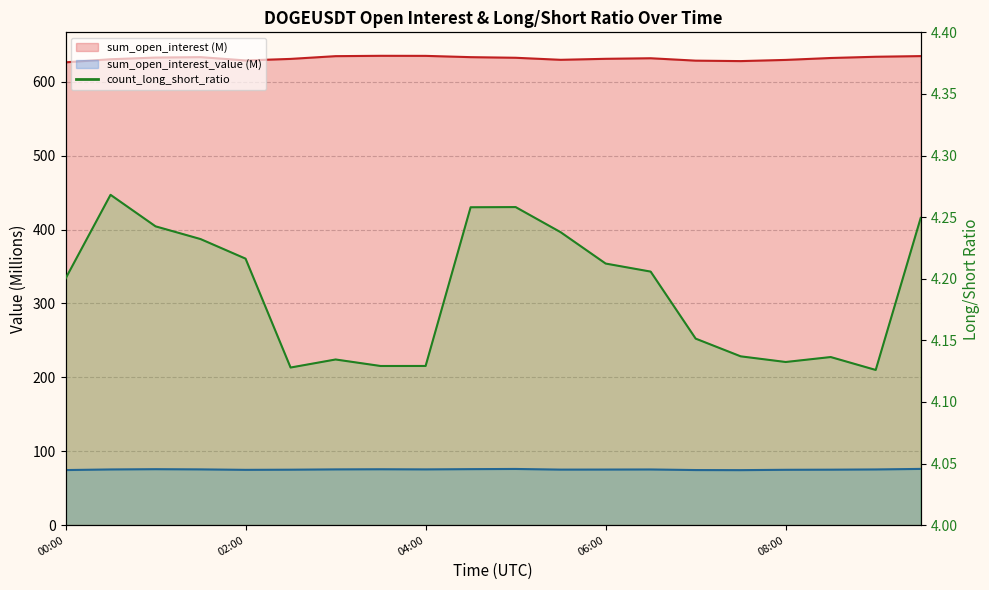

What are all the series names shown in the legend?

sum_open_interest, sum_open_interest_value, count_long_short_ratio